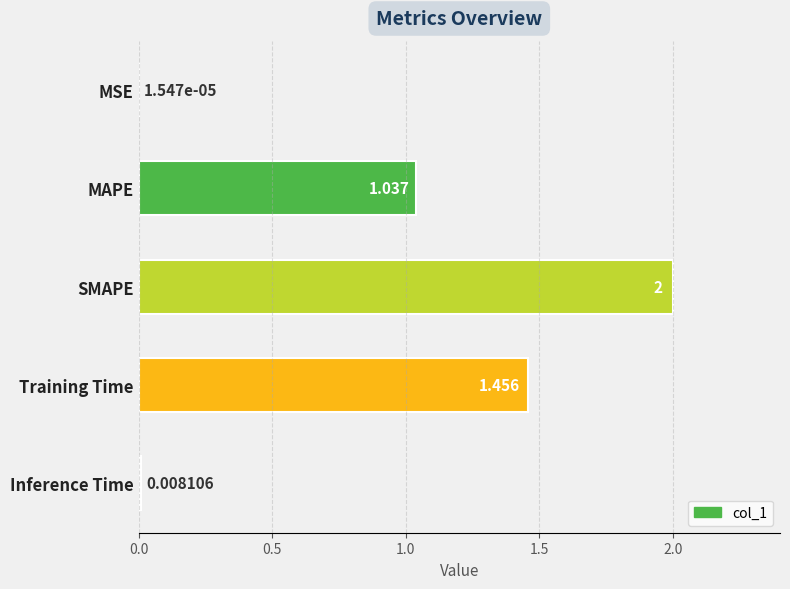

At which category does the chart reach its peak across all series?

SMAPE